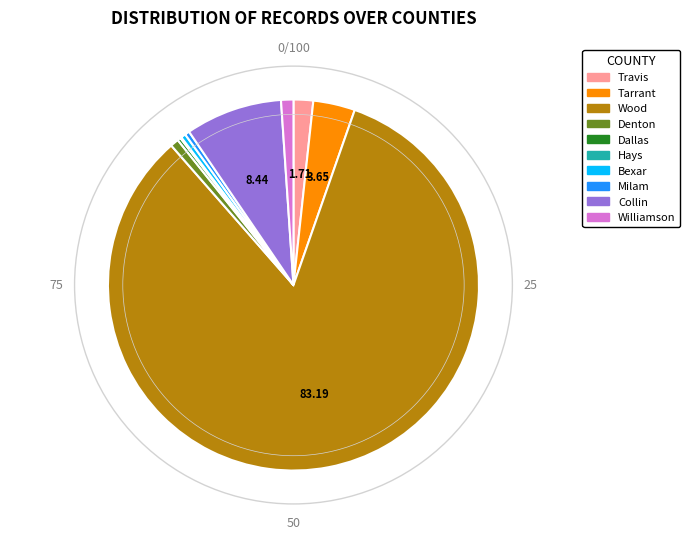

Between Travis and Tarrant, which is larger?

Tarrant